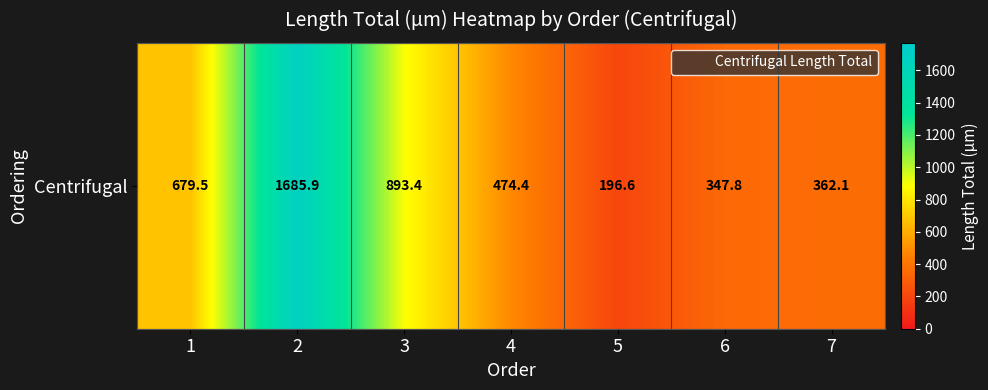

Is it true that the value at 2 is 1685.9?

True